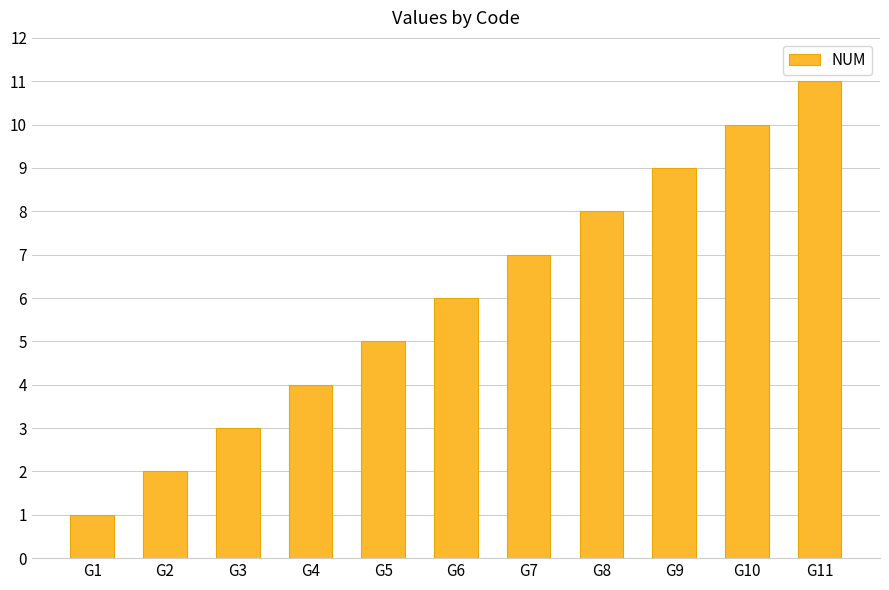

How many data points does each series have?

11